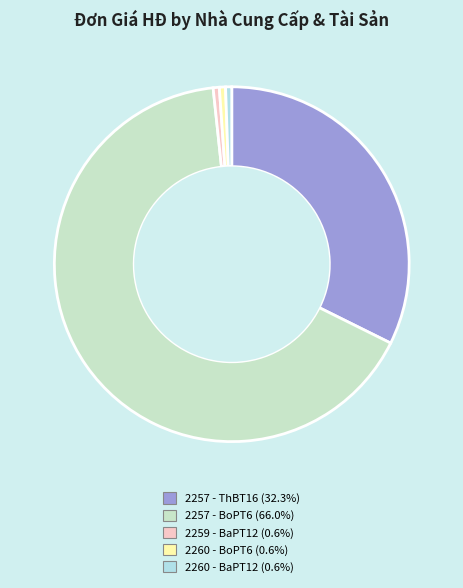

To the nearest percent, what is the difference between the largest and smallest slice percentages?

65%